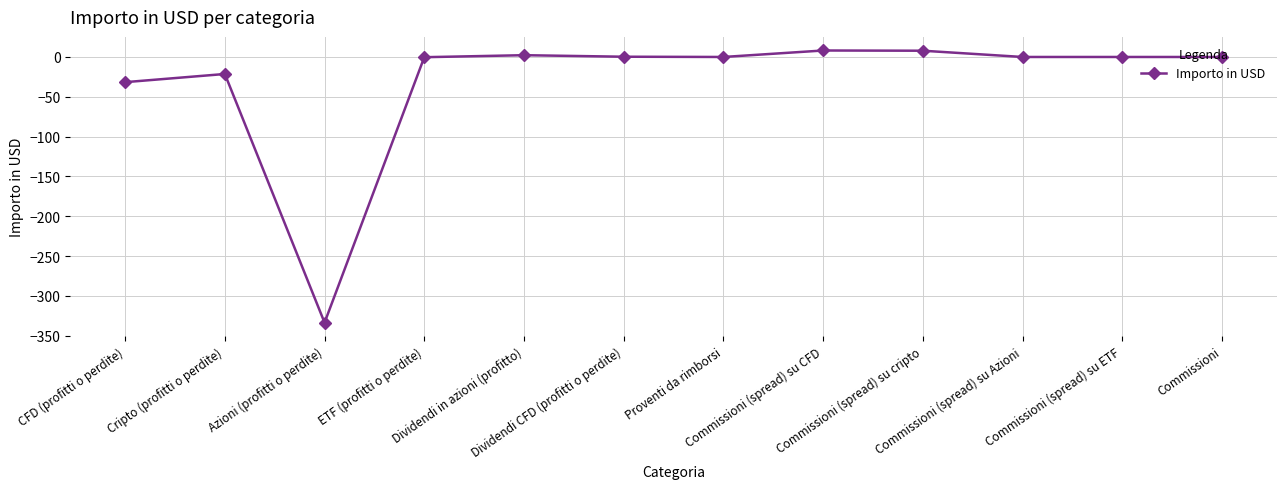

What is the difference between the second highest and minimum values?

341.5